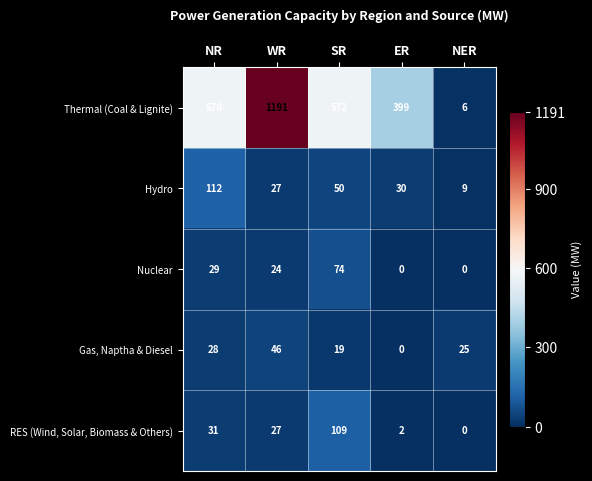

How many data points does each series have?

5